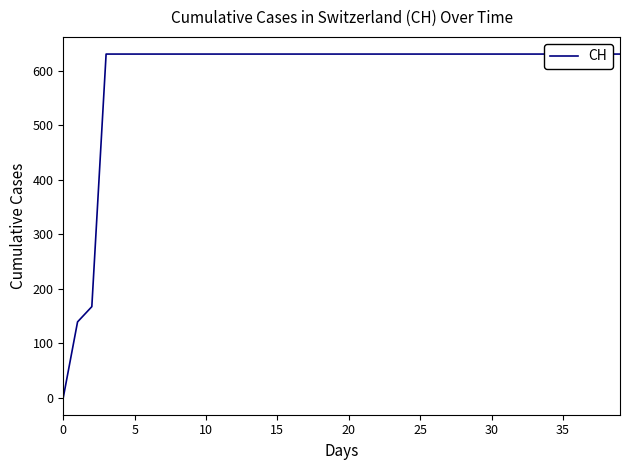

Count the number of categories in the chart.

40